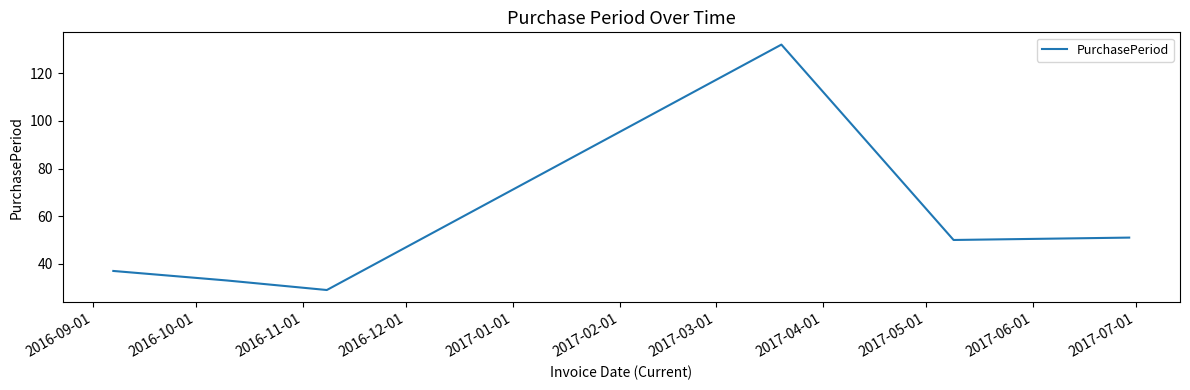

How many values are below 50?

3